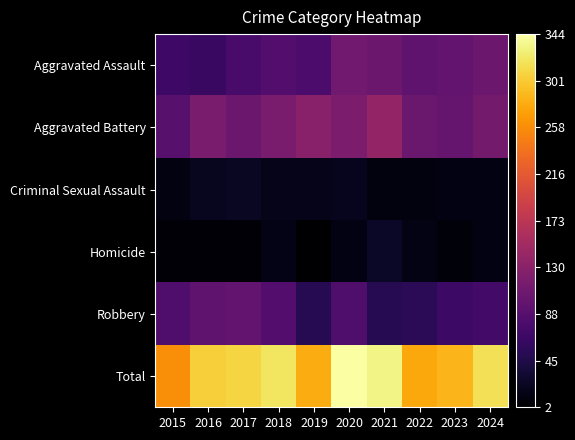

What is the spread (max minus min) of values at 2019?

278